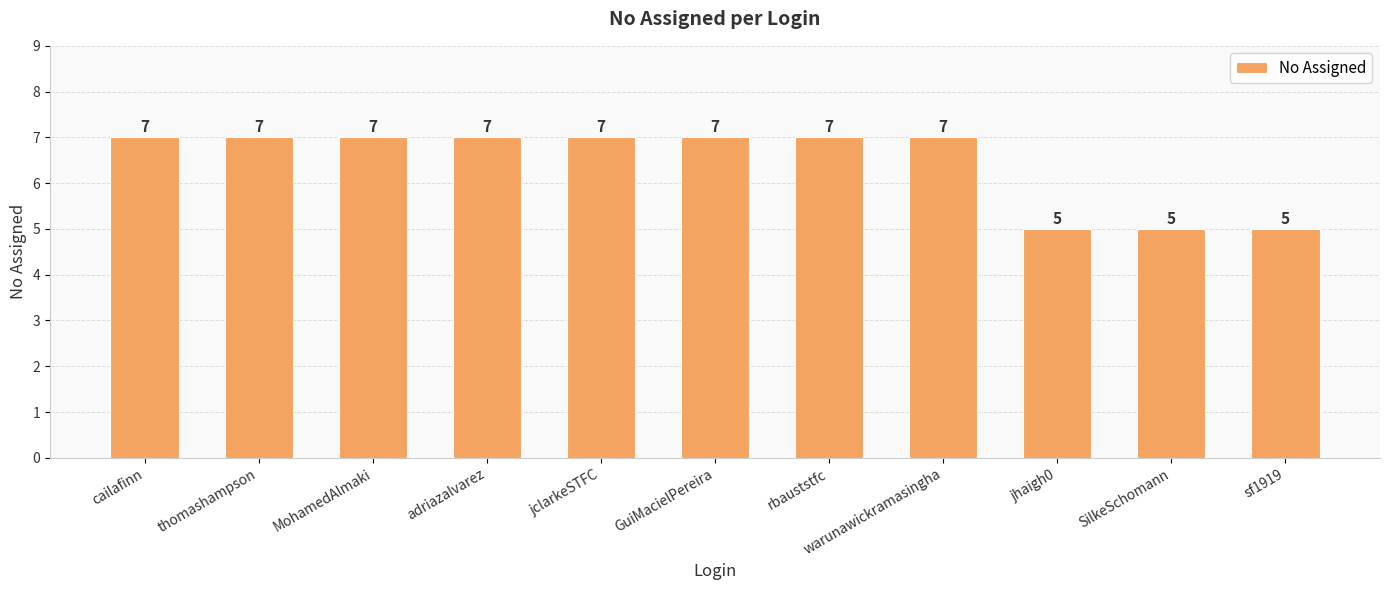

What is the greatest value displayed?

7